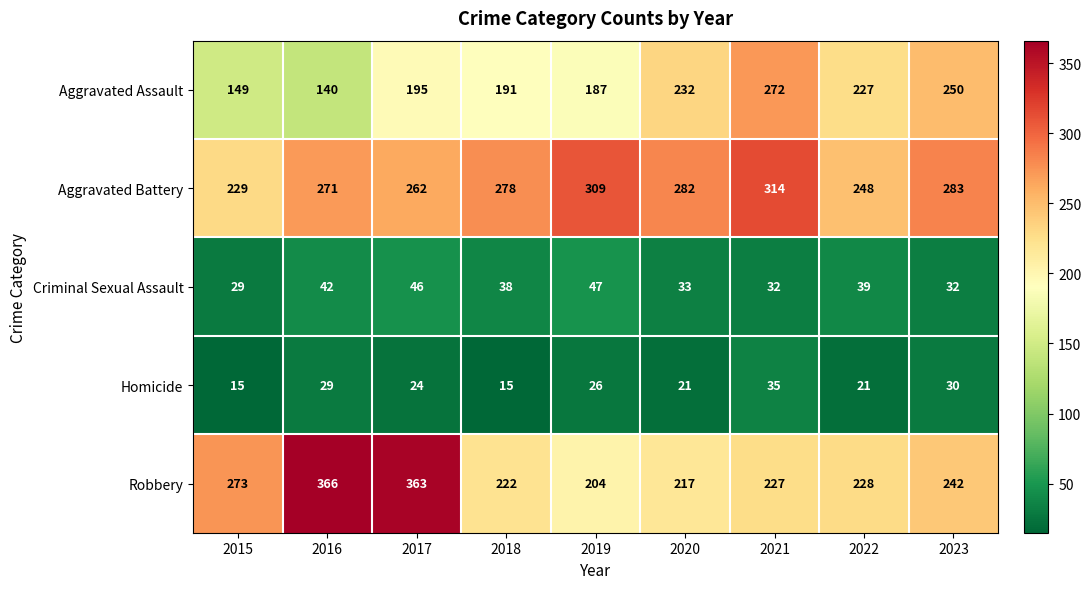

Read the Homicide value at 2018, to the nearest 10.

20